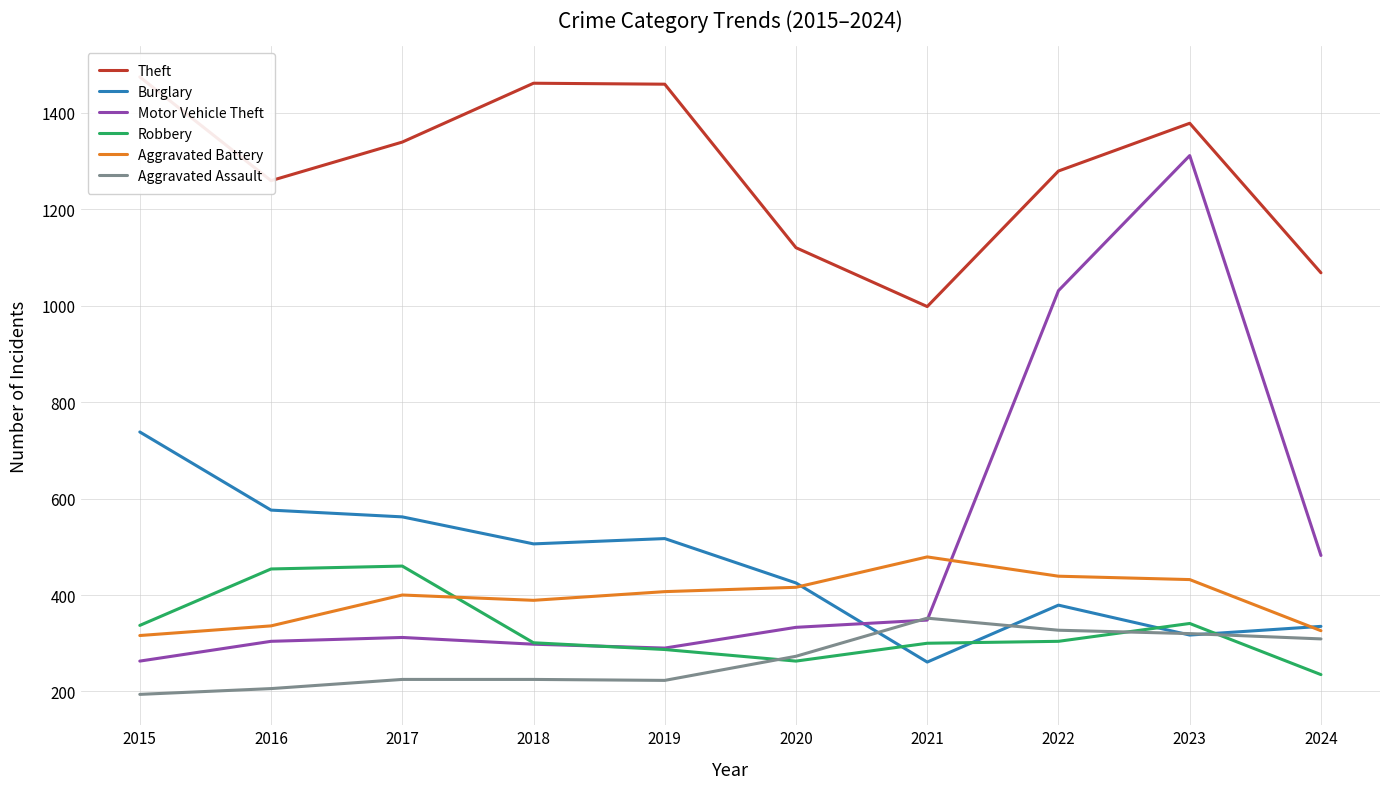

Between which two adjacent categories do Burglary and Robbery first intersect?

2020 and 2021